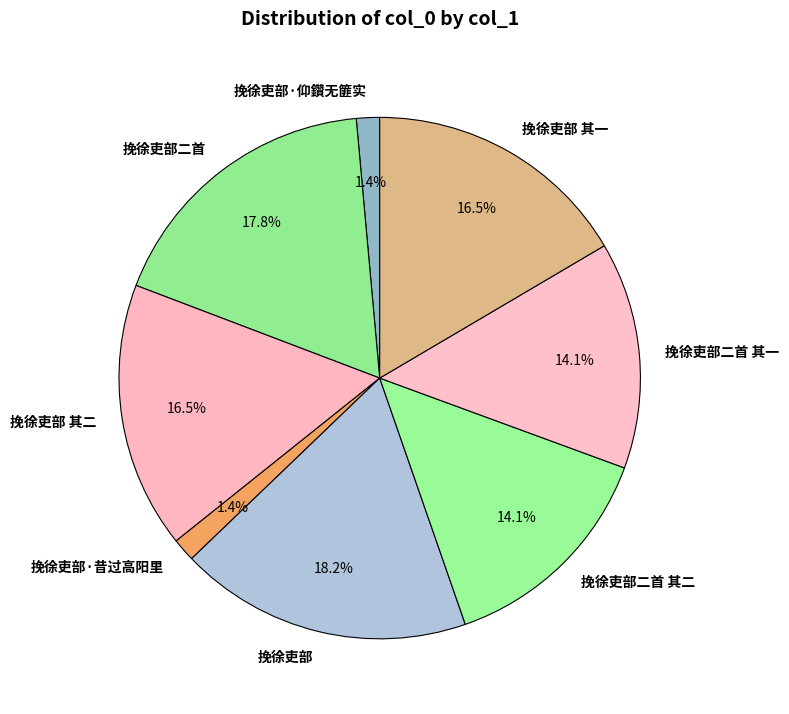

Is 挽徐吏部二首 其二 the majority of the pie?

No